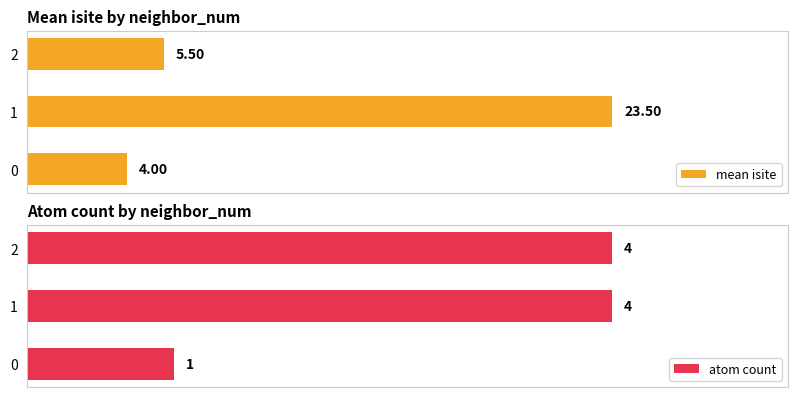

The value of atom count at 1 is 1.9. True or false?

False